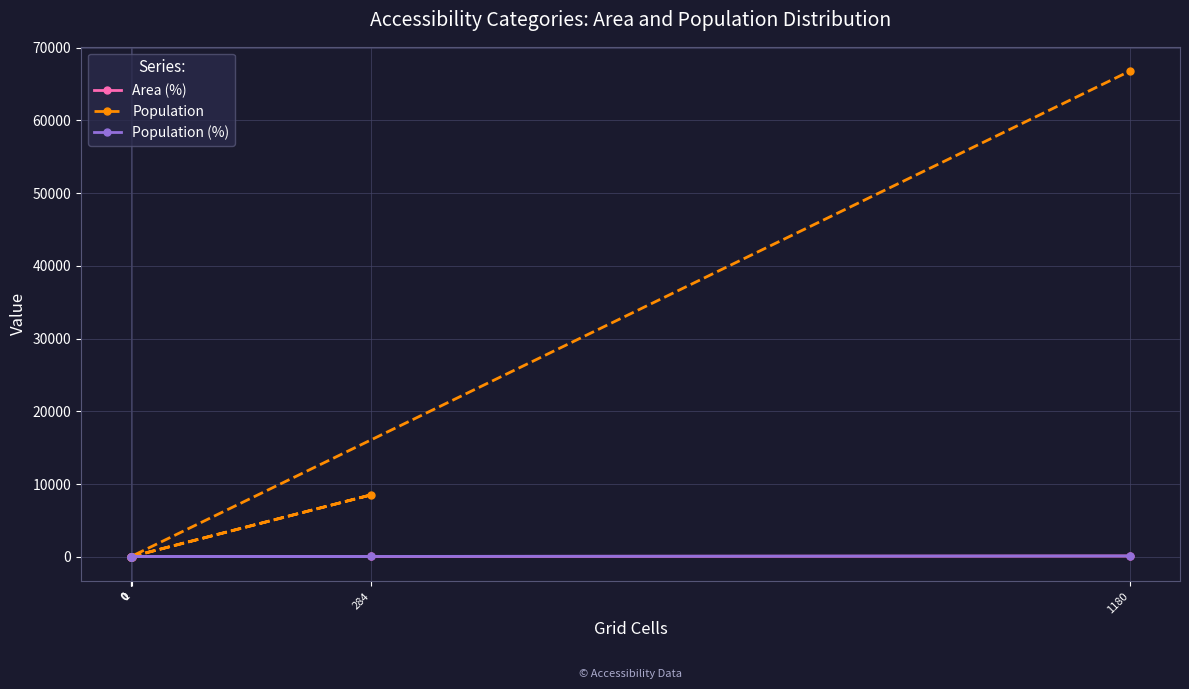

Is the value of Area (%) at 0 greater than the value of Population (%) at 0?

No